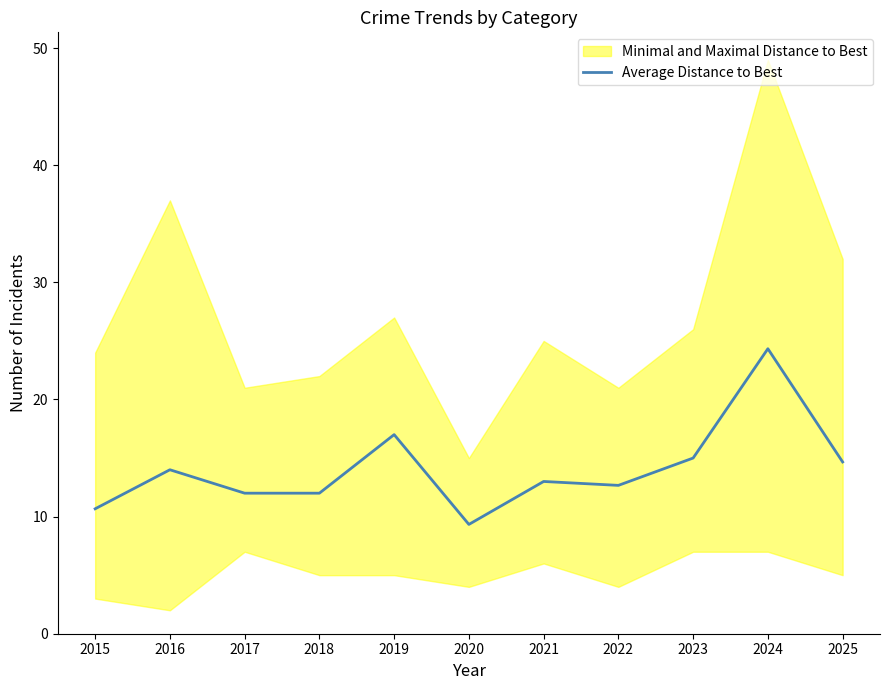

True or false: the data has more than 2 interior local peaks.

True